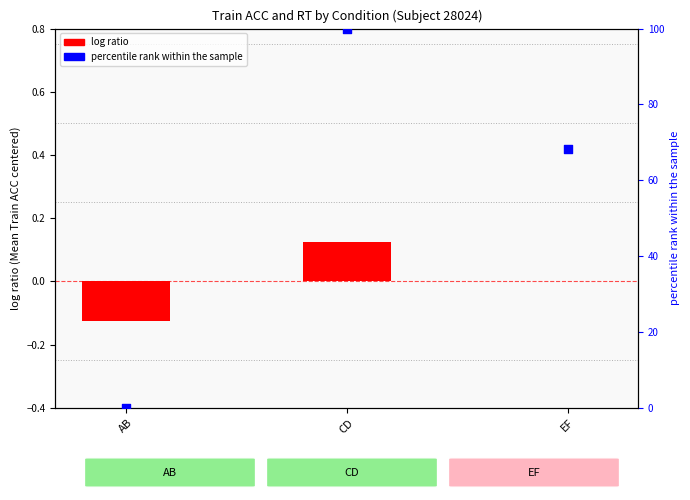

Which has a higher value, AB or EF?

EF